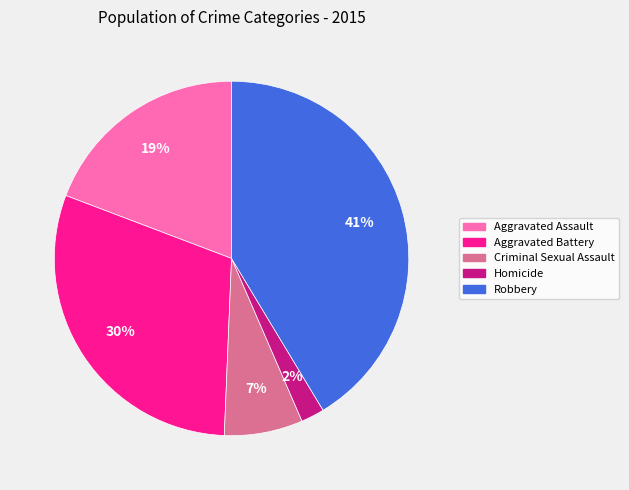

To the nearest percent, what percentage of the pie is Aggravated Assault?

19%